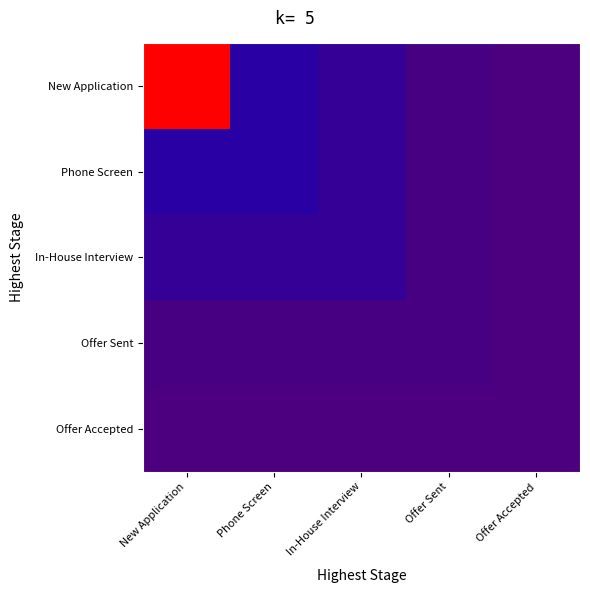

Which series changed the most between Phone Screen and Offer Accepted?

New Application